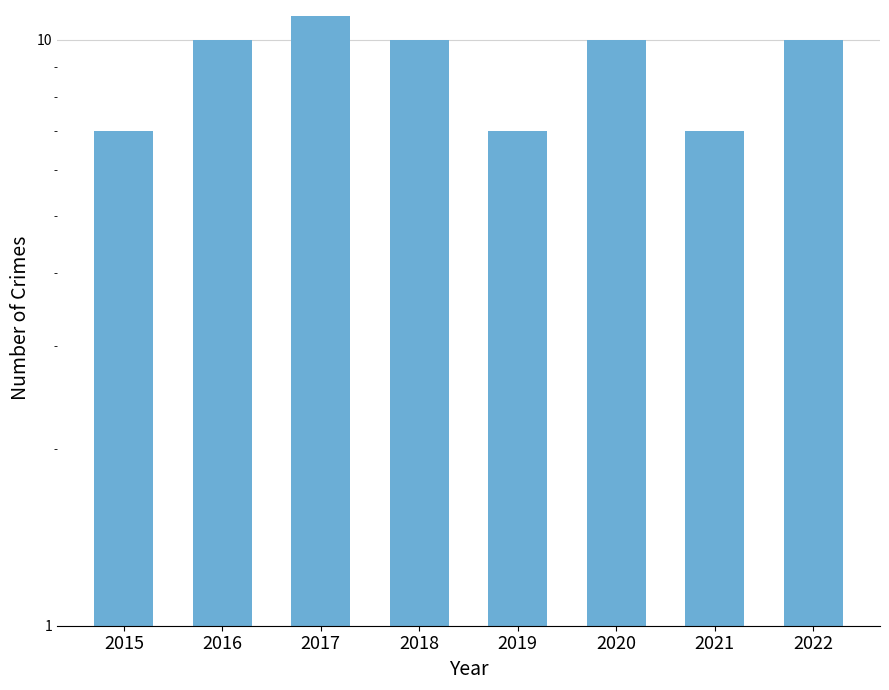

Read the value at 2015.

7